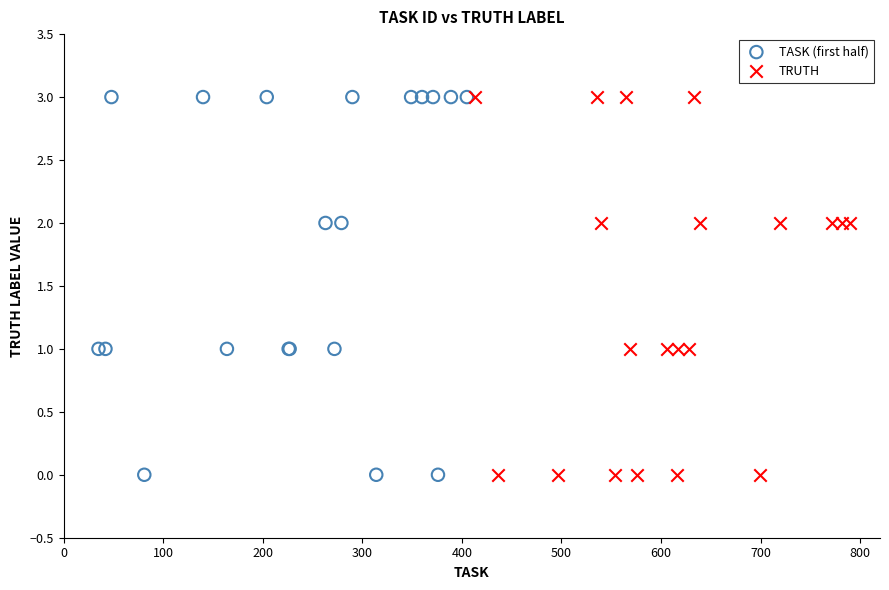

What are all the series names shown in the legend?

TASK (first half), TRUTH